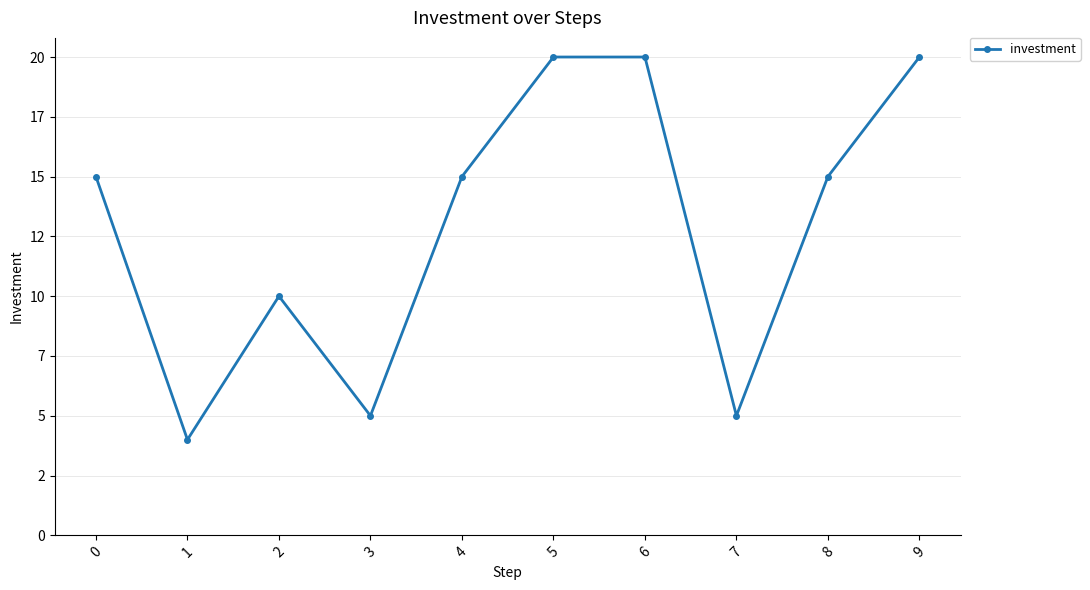

How many points are lower than both their immediate neighbors (excluding endpoints)?

3